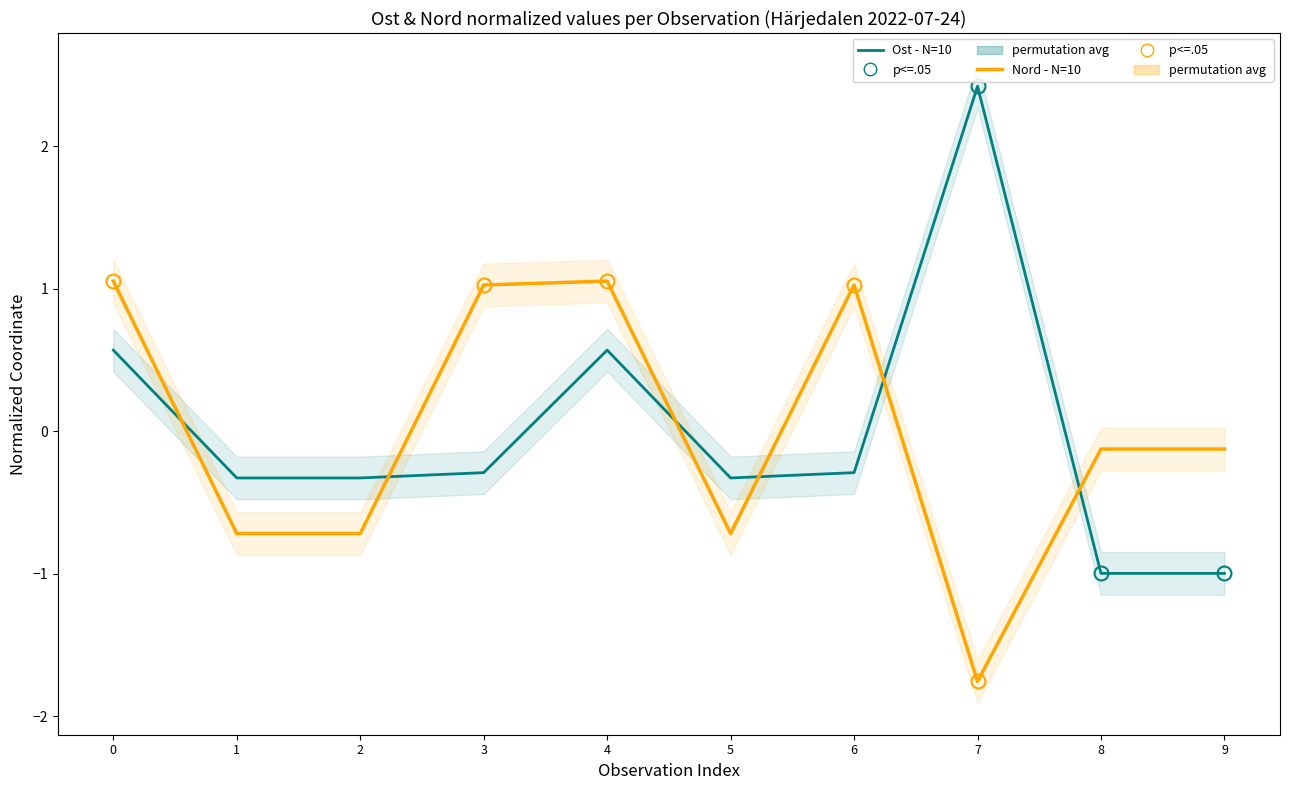

True or false: Ost - N=10 and Nord - N=10 intersect in this chart.

True